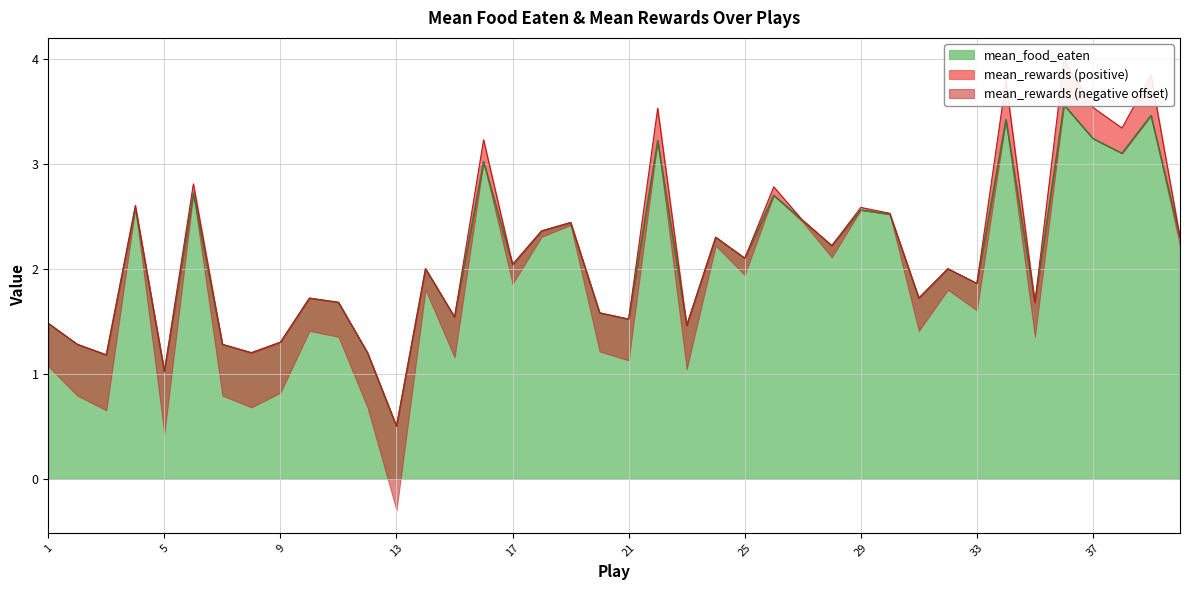

Is it true that mean_food_eaten equals 2.5 at 27?

True